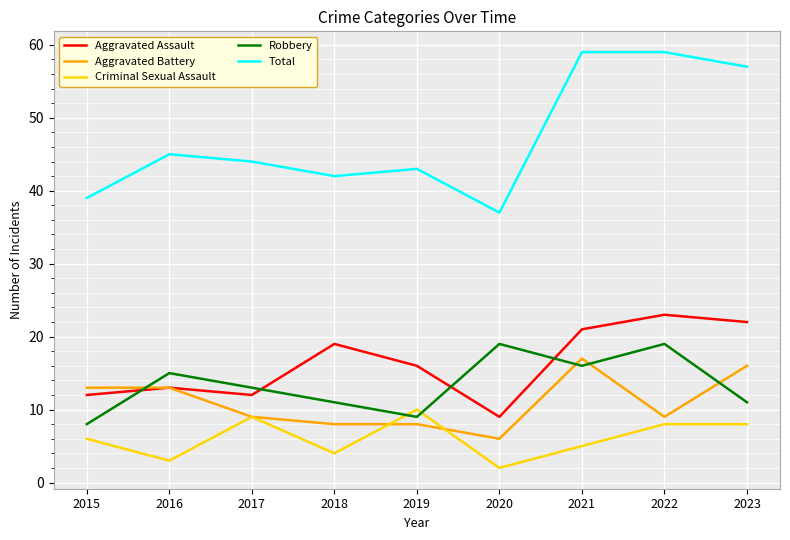

How many interior local peaks does the Robbery series have?

3